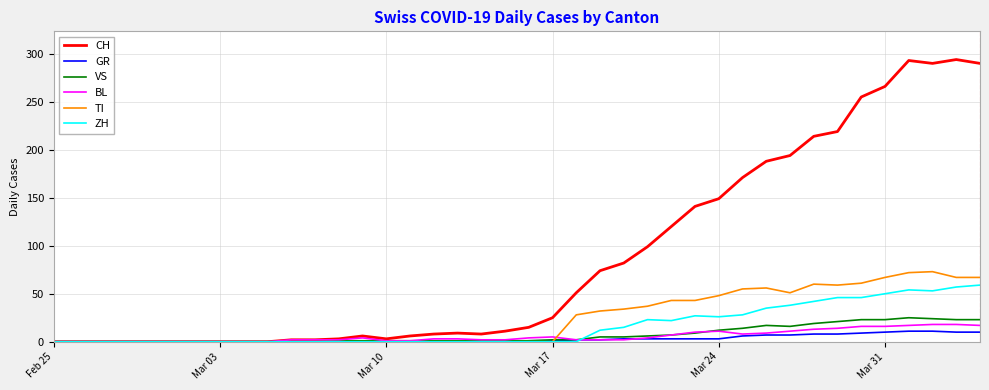

What is the sum of all BL values?

226